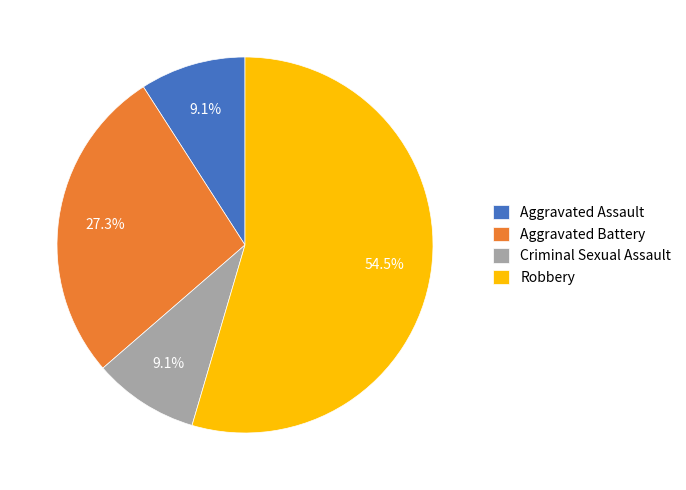

To the nearest percent, what is the combined percentage of Robbery and Criminal Sexual Assault?

64%